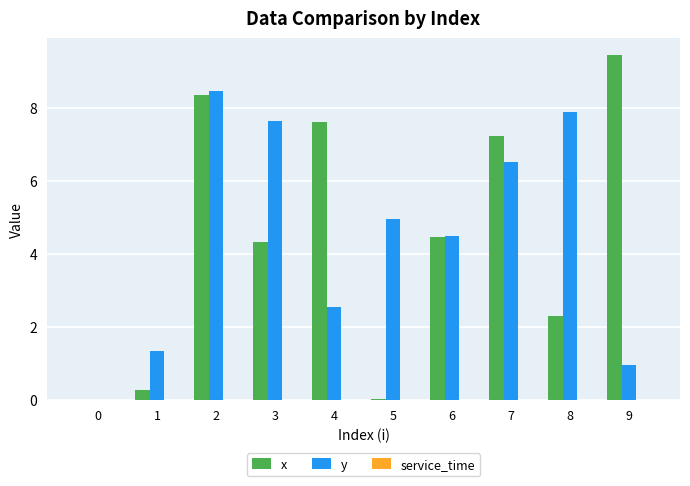

The y series shows 1.1 at 5. True or false?

False